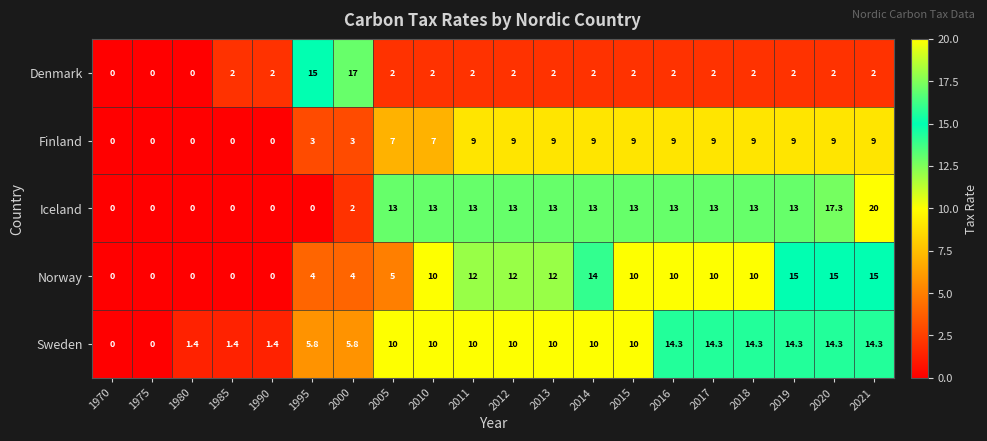

Is it true that Sweden equals 10.0 at 2010?

True